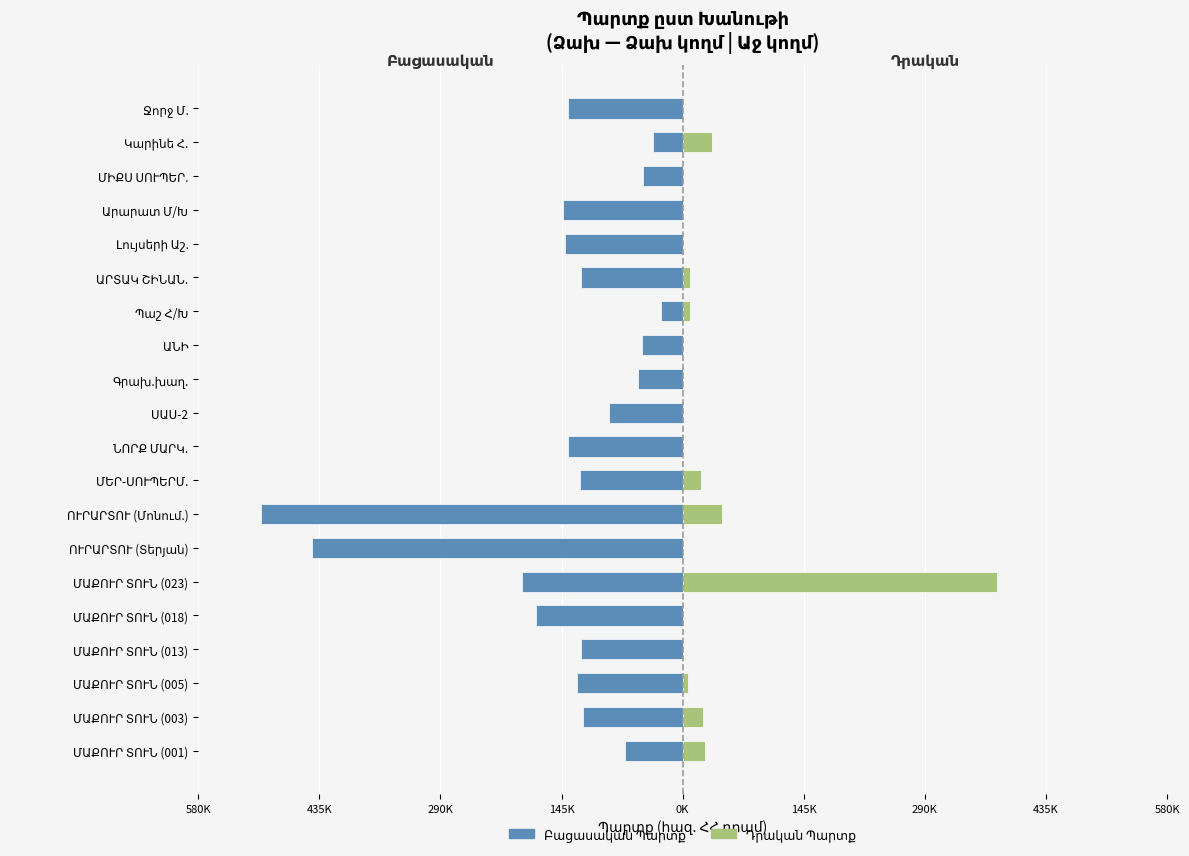

At ՈՒՐԱՐՏՈՒ (Մոնում.), list the series in order from smallest to largest.

Բացասական Պարտք (ձախ), Դրական Պարտք (աջ)